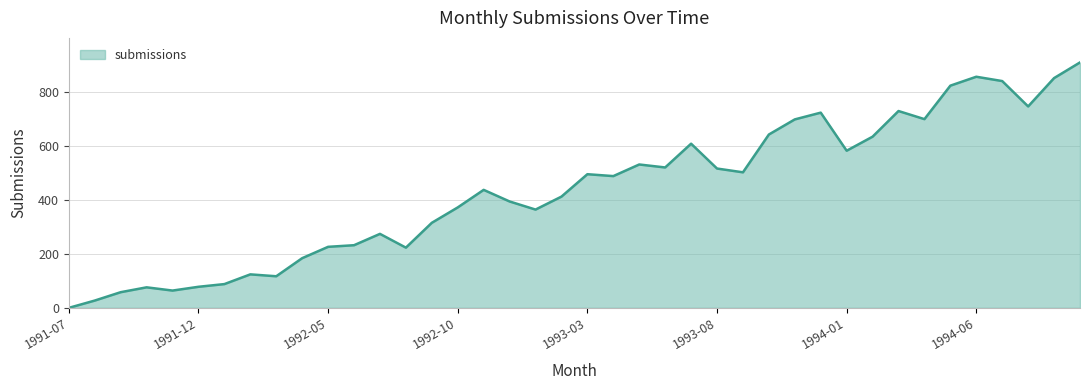

What is the difference between the maximum and minimum values?

909